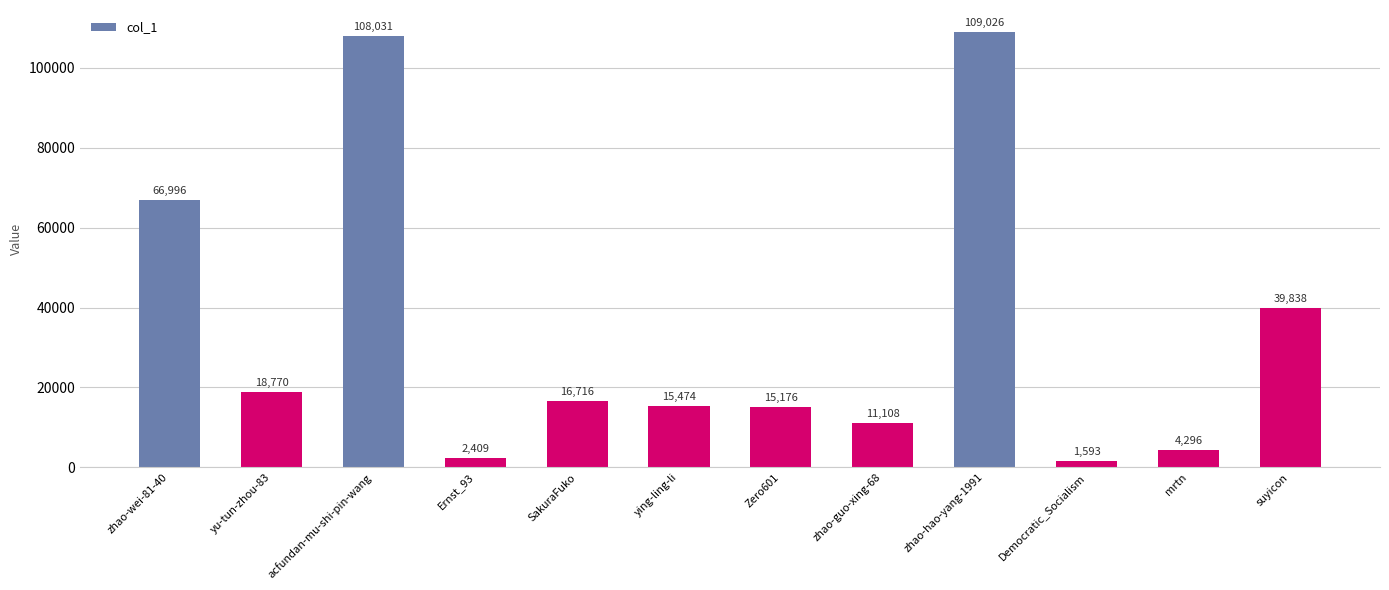

What is the difference between the values at zhao-guo-xing-68 and Zero601?

4068